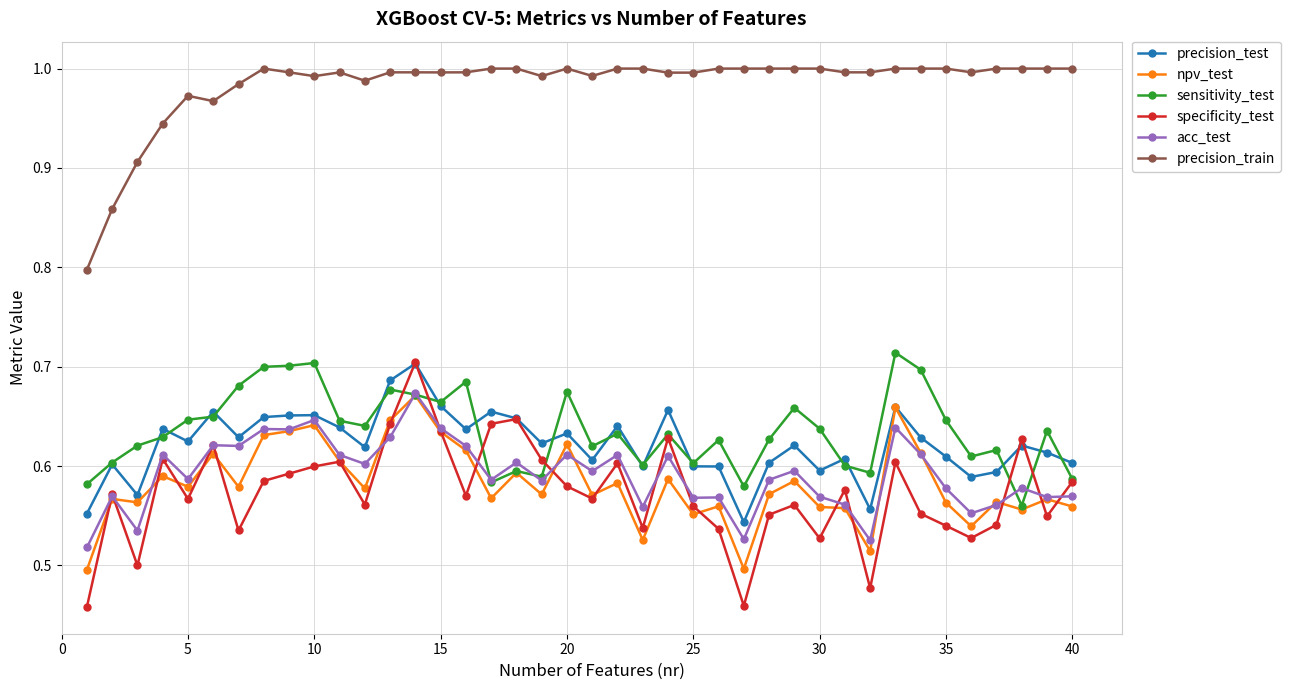

Which series has the largest total across all categories?

precision_train